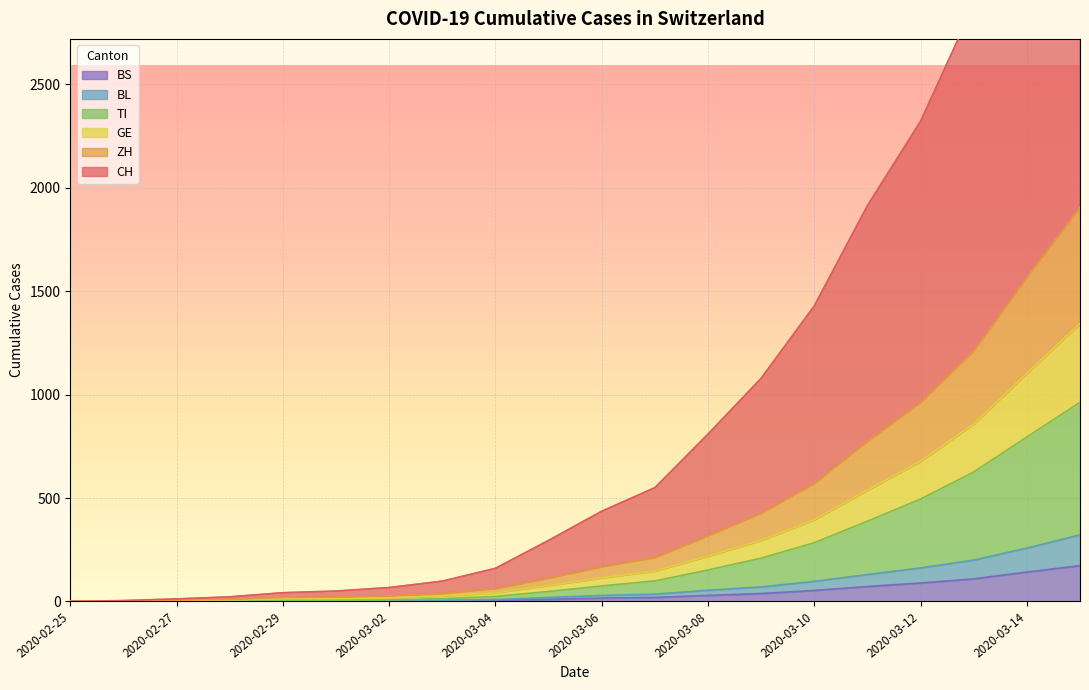

What are all the series names shown in the legend?

CH, TI, BL, ZH, GE, BS